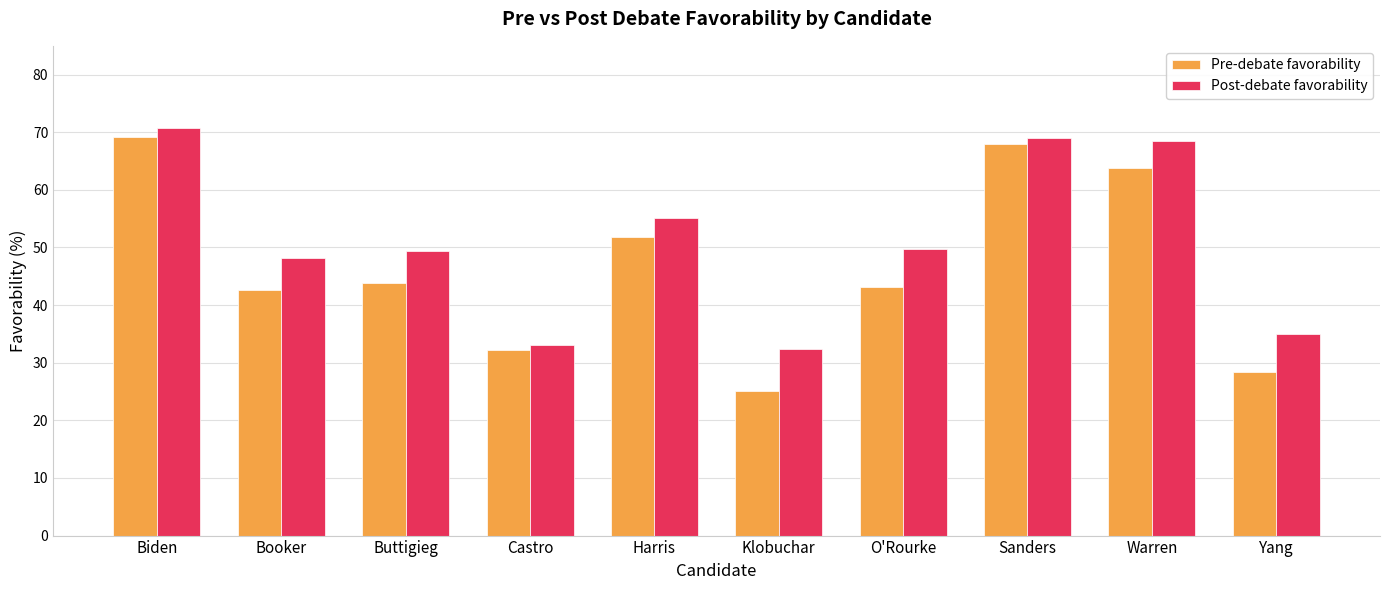

What is the sum of the Post-debate favorability values at Buttigieg and Castro?

82.4